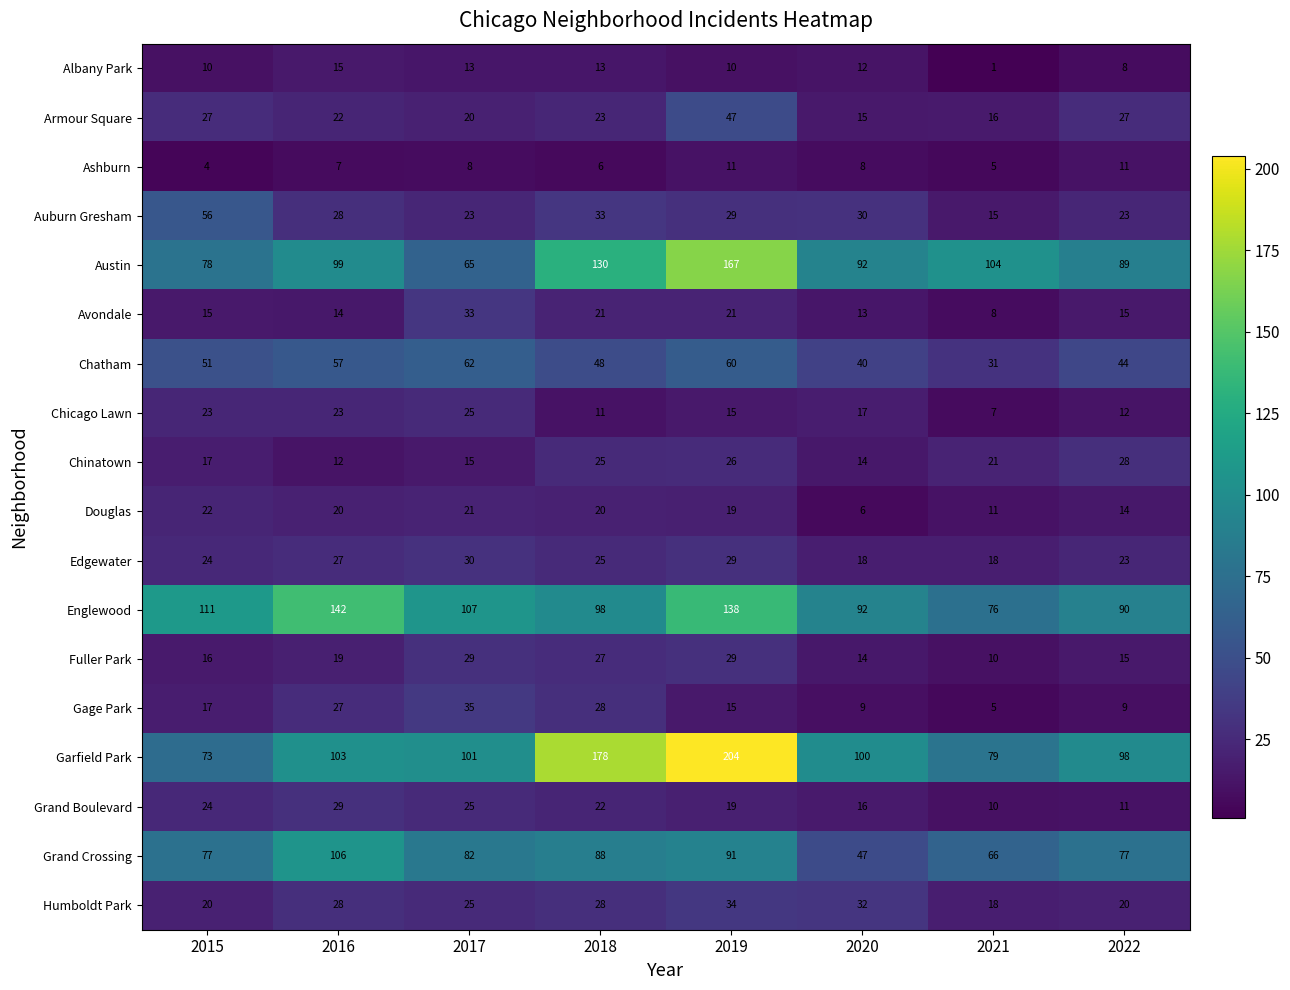

Which category has the lowest value in the Chatham series?

2021